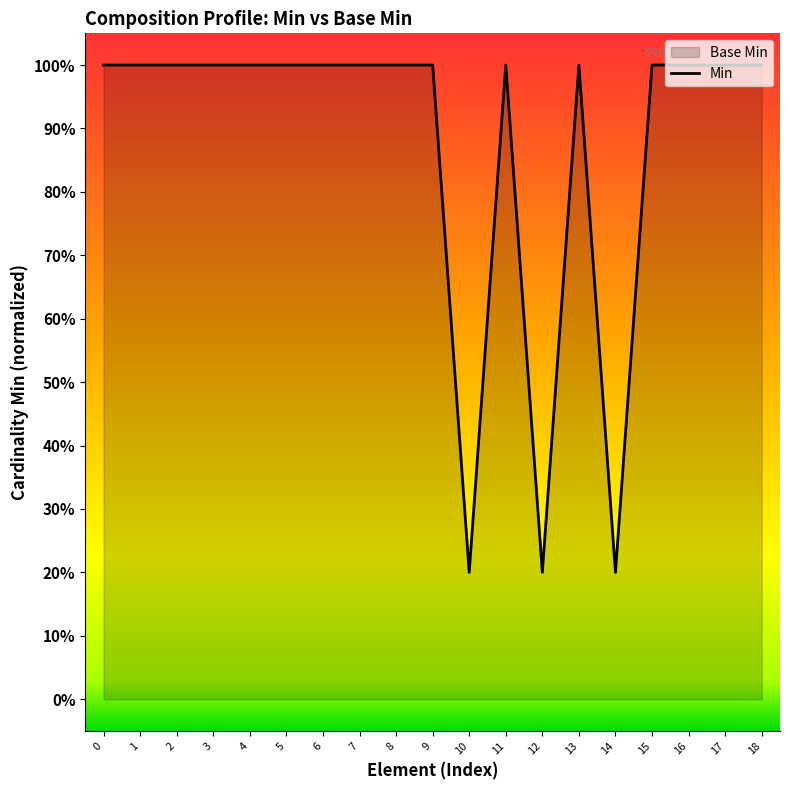

Which category has the lowest value across all series?

10